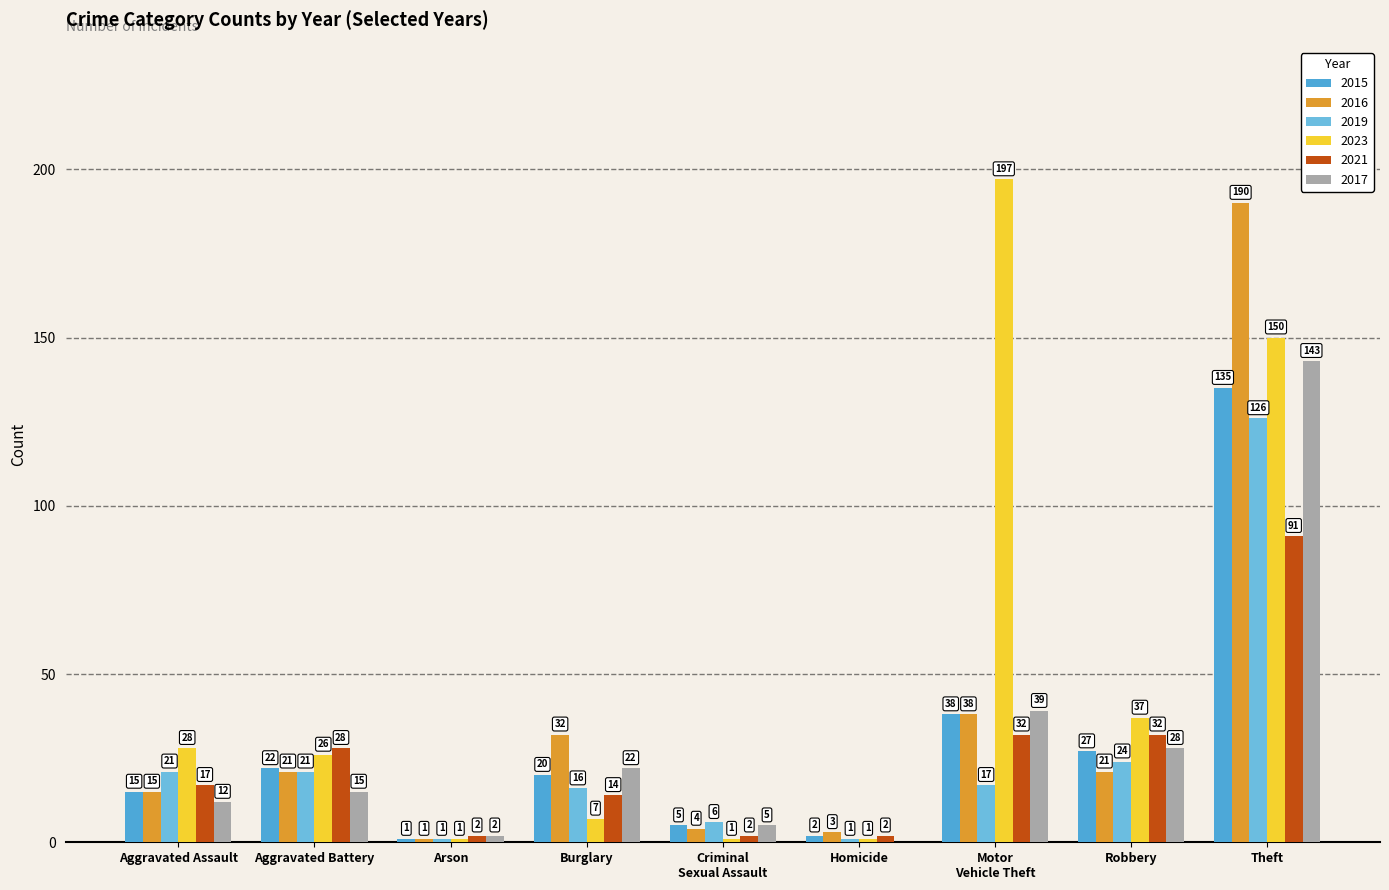

At which label does 2019 reach its peak?

Theft